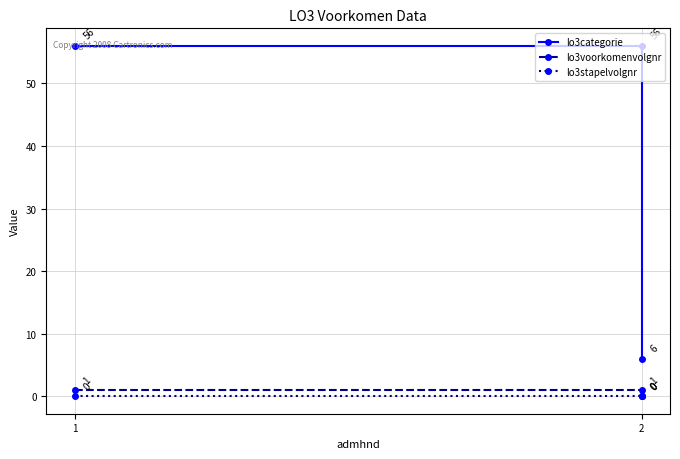

Is the value of lo3voorkomenvolgnr at 1 greater than the value of lo3categorie at 2?

No